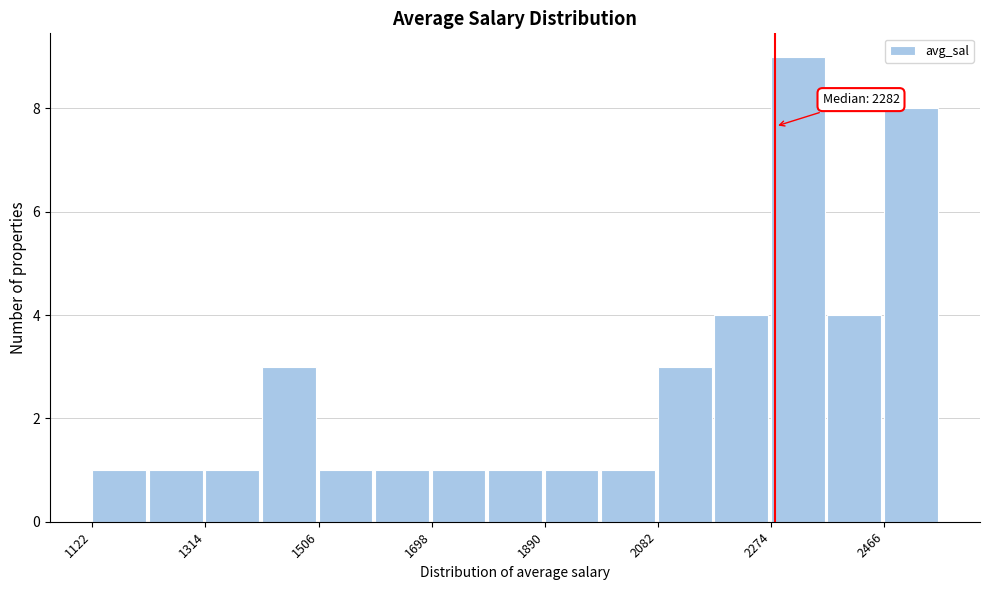

Which range on the x-axis has the tallest bar?

2280 to 2380